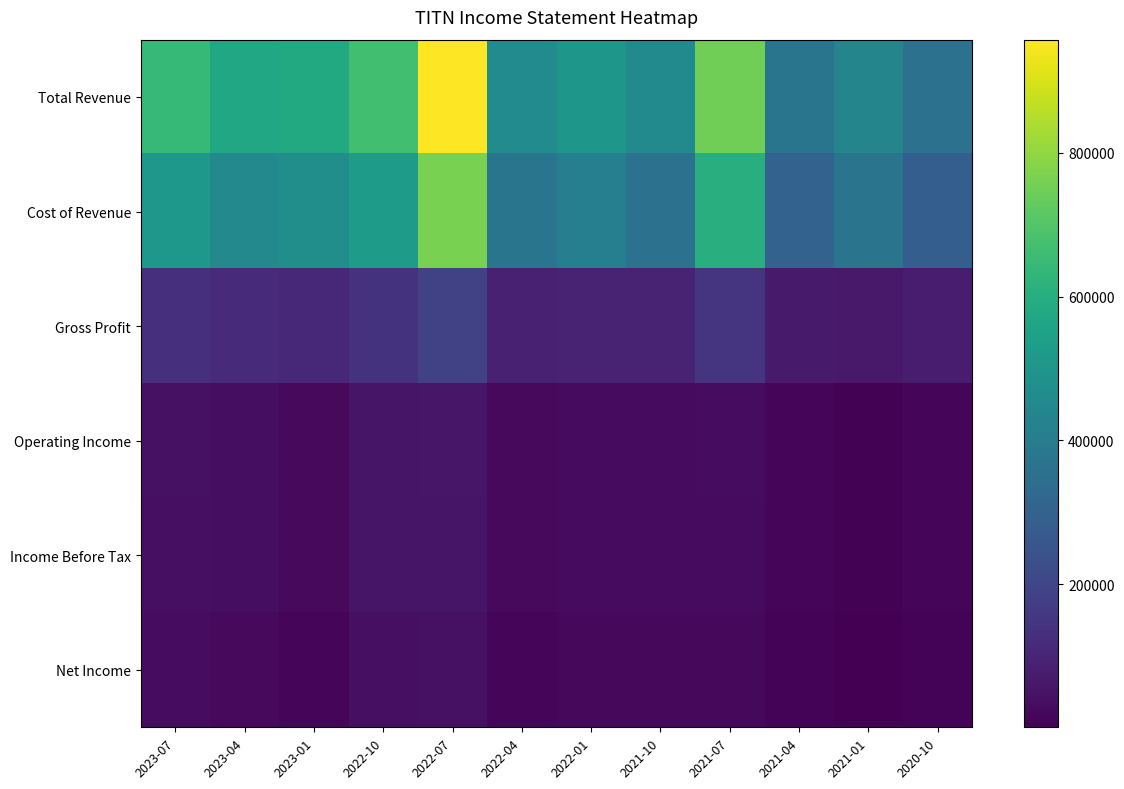

Which label corresponds to the smallest value in the chart?

2021-01